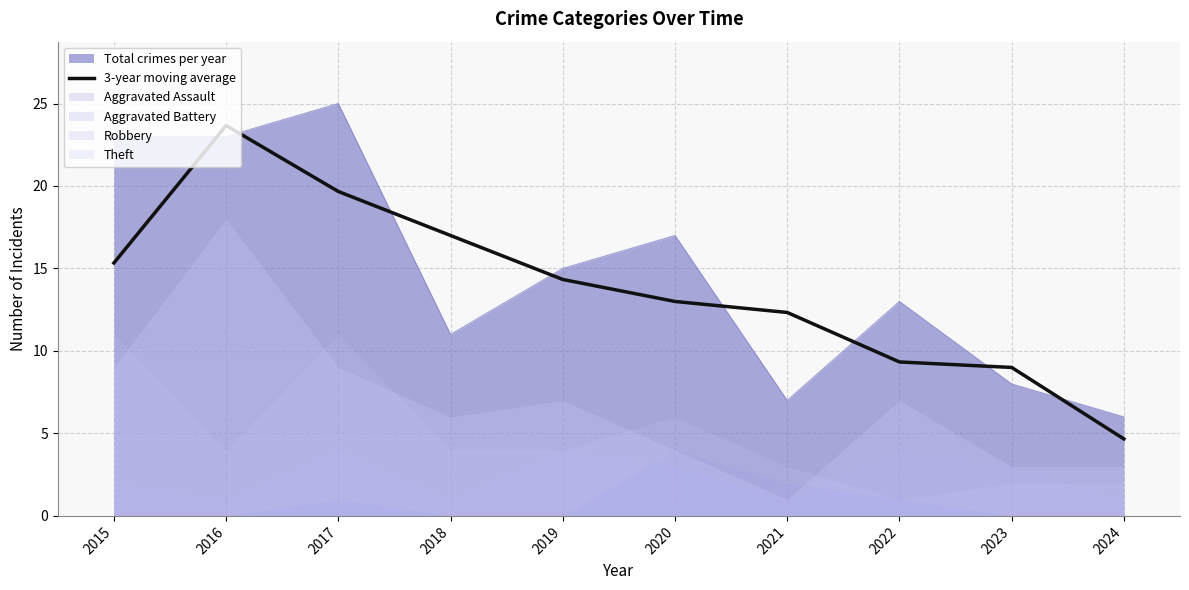

What is the sum of the values at 2021 and 2017?

32.0